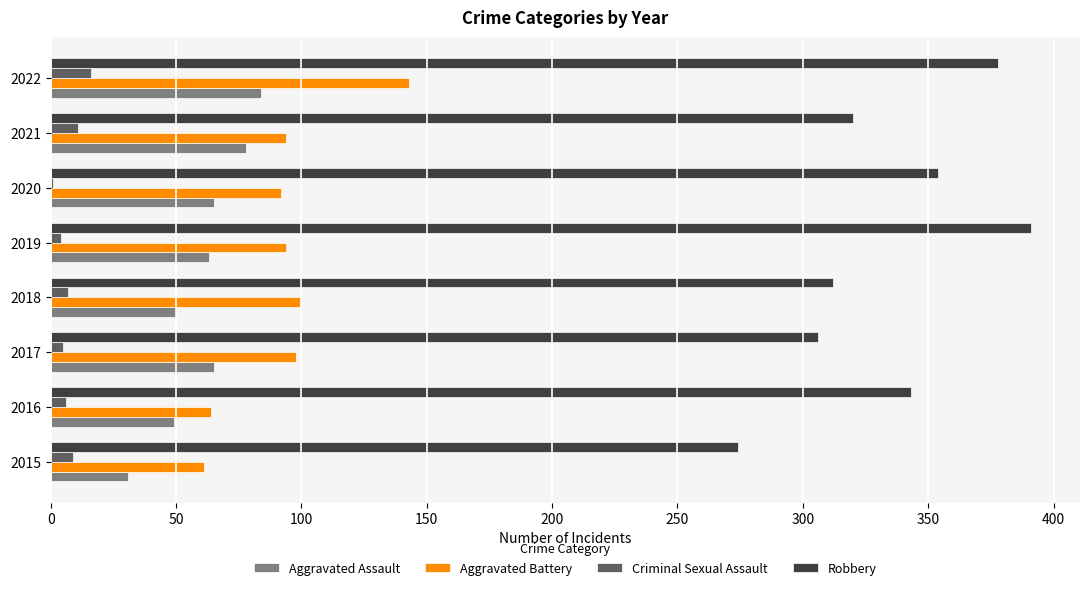

What is the maximum value for Robbery?

391